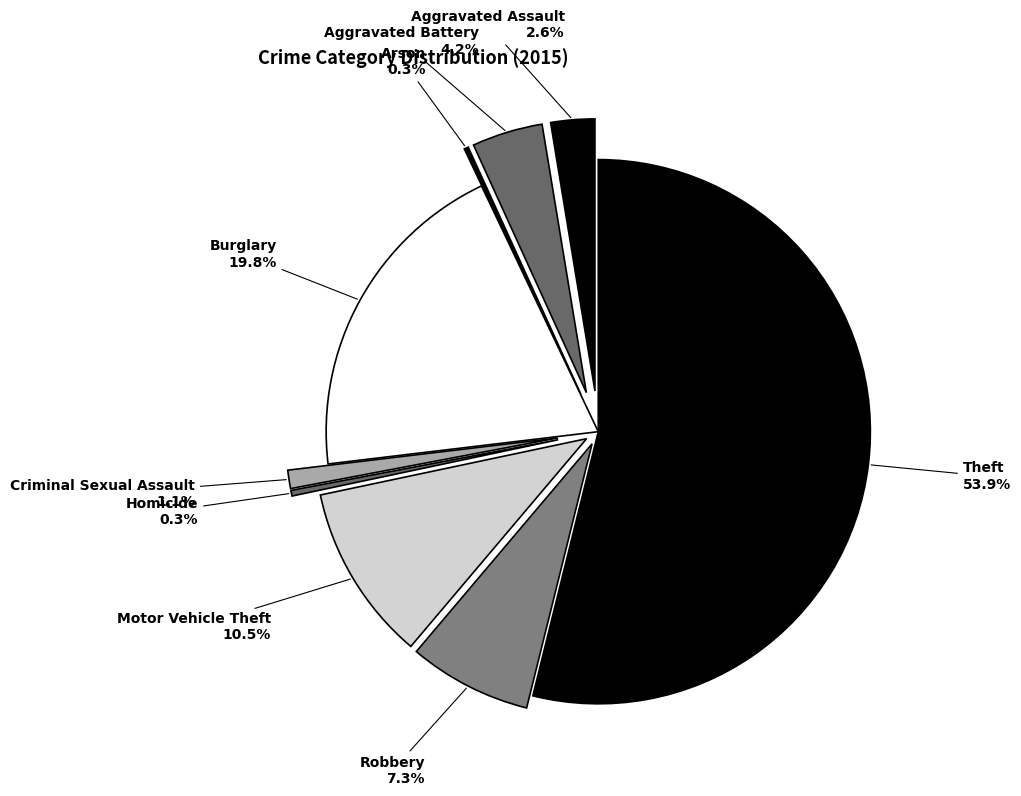

To the nearest percent, what portion does Burglary represent?

20%